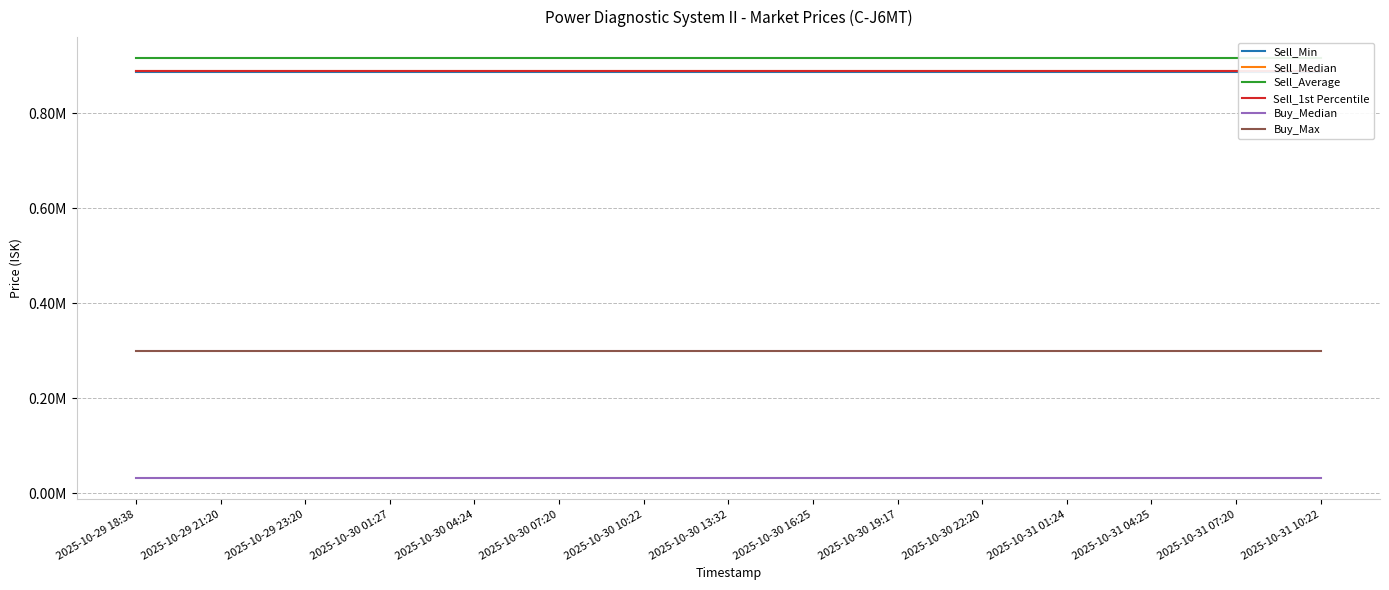

The value of Sell_1st Percentile at 2025-10-31 07:20 is 888800.0. True or false?

True